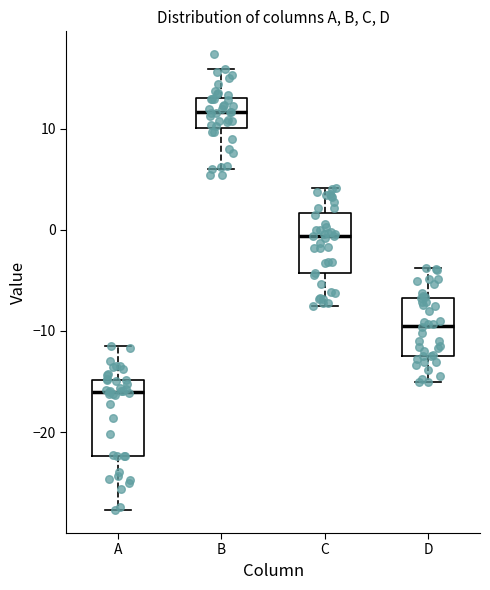

Reading left to right, transcribe this box plot: for each box, give where its median line is, the range the box spans, and where its two whiskers end, as read against the y-axis. The values are not printed on the chart, so give them approximately, as read against the axis.

A: median -16, box -22 to -15, whiskers -28 to -11
B: median 12, box 10 to 13, whiskers 6 to 16
C: median -1, box -4 to 2, whiskers -8 to 4
D: median -9, box -12 to -7, whiskers -15 to -4